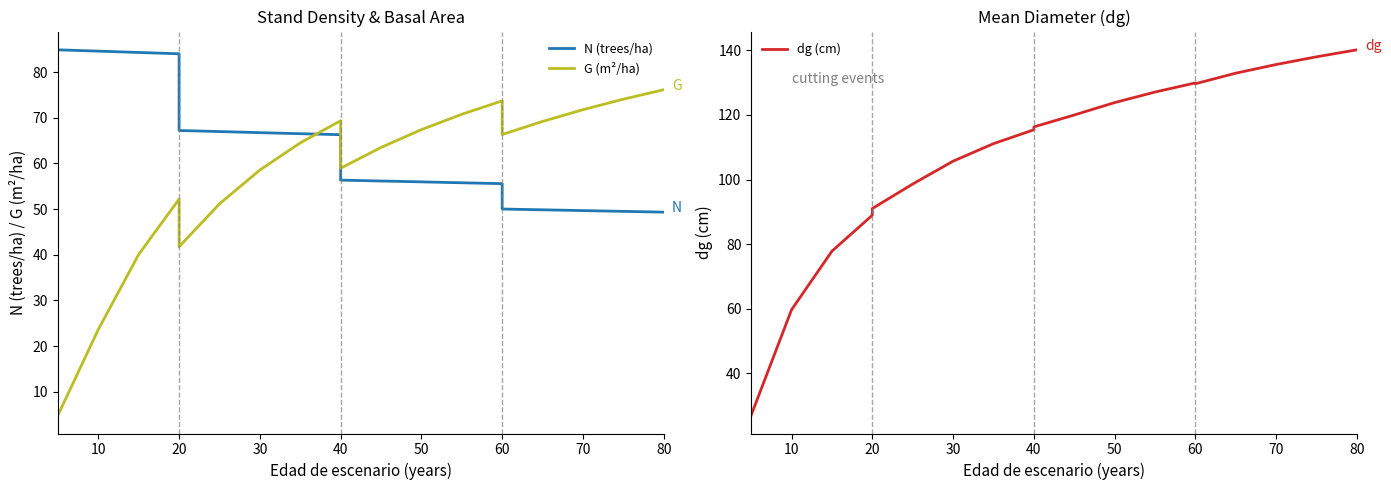

Reading left to right, transcribe all the data shown in this chart.

N (trees/ha): 84.9	84.9	84.6	84.3	84.0	67.2	67.0	66.7	66.5	66.3	56.3	56.1	56.0	55.8	55.6	50.0	49.8	49.7	49.5	49.3
G (m²/ha): 4.8	4.8	23.6	40.1	52.2	41.8	51.1	58.6	64.5	69.3	59.0	63.5	67.4	70.8	73.7	66.3	69.2	71.8	74.1	76.1
dg (cm): 27.0	27.0	59.7	77.8	88.9	91.0	98.6	105.7	111.1	115.4	116.3	120.0	123.8	127.1	129.9	129.7	133.0	135.6	138.0	140.2